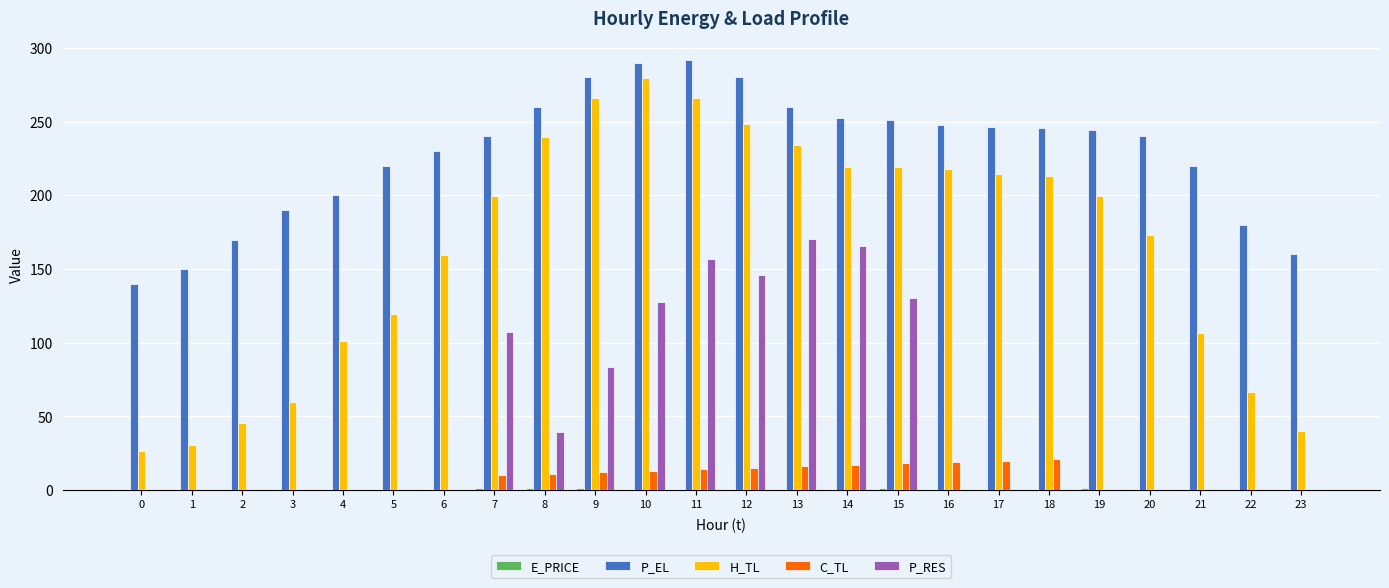

Which series has the largest total across all categories?

P_EL